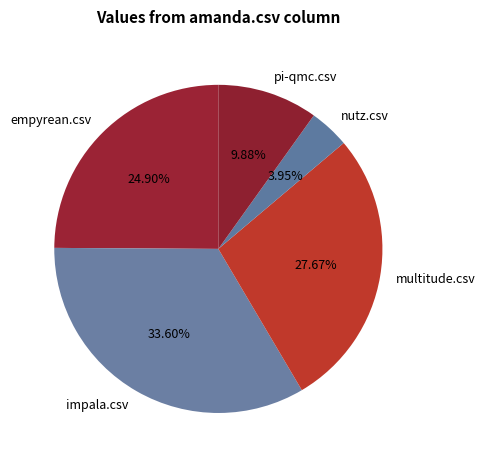

Is there any slice that represents more than half of the pie?

No